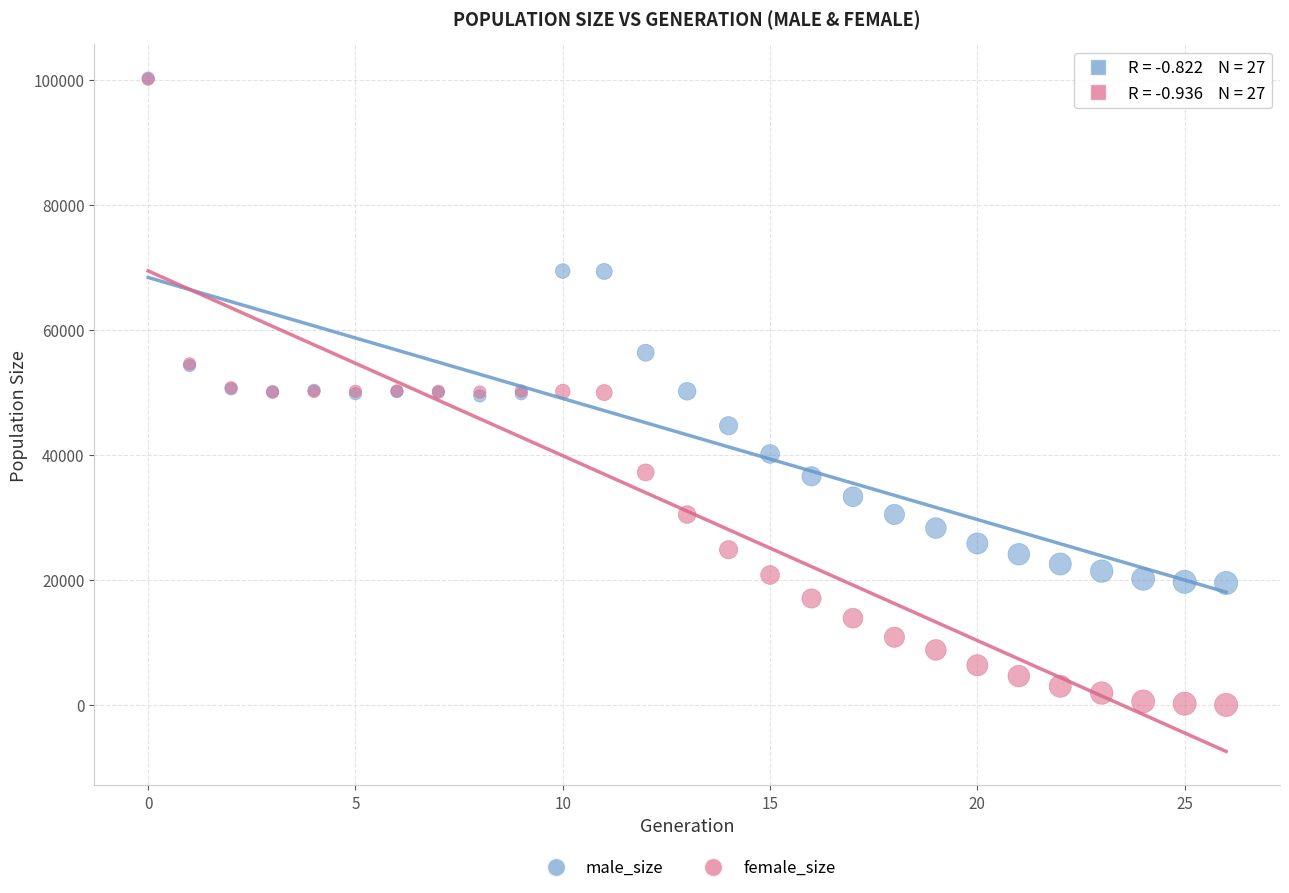

Which series has the widest spread of Y values?

female_size